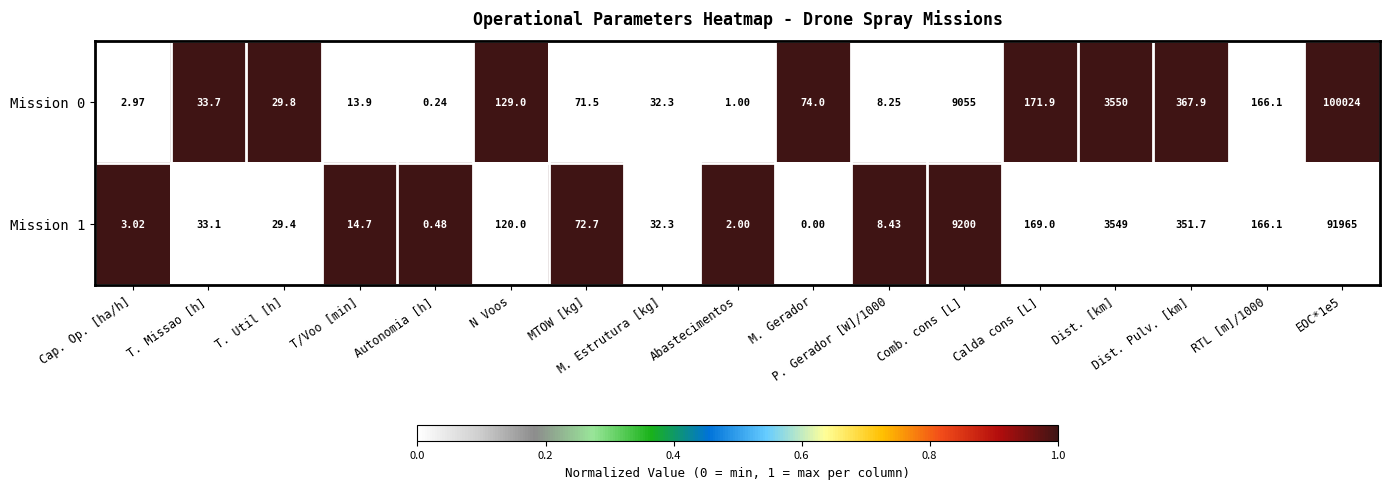

At which label does Mission 0 first exceed 71?

N Voos